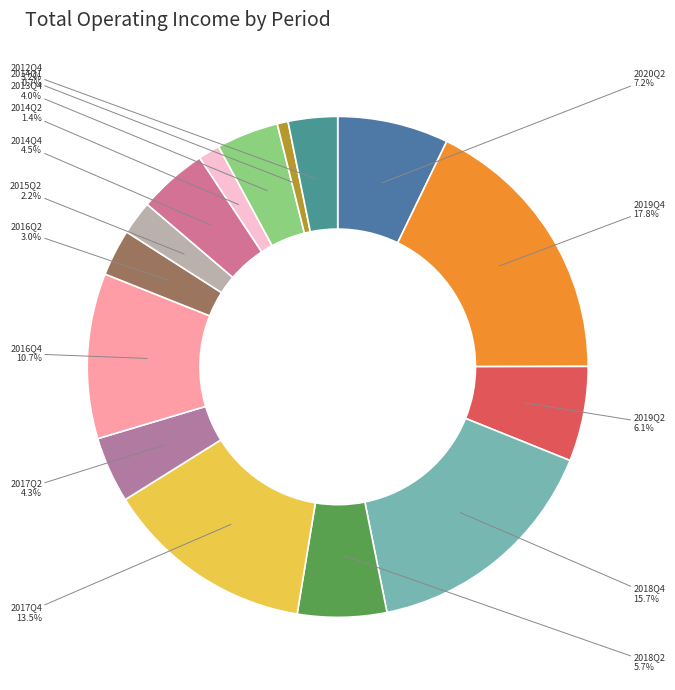

Which category has the smallest portion of the pie?

2014Q1